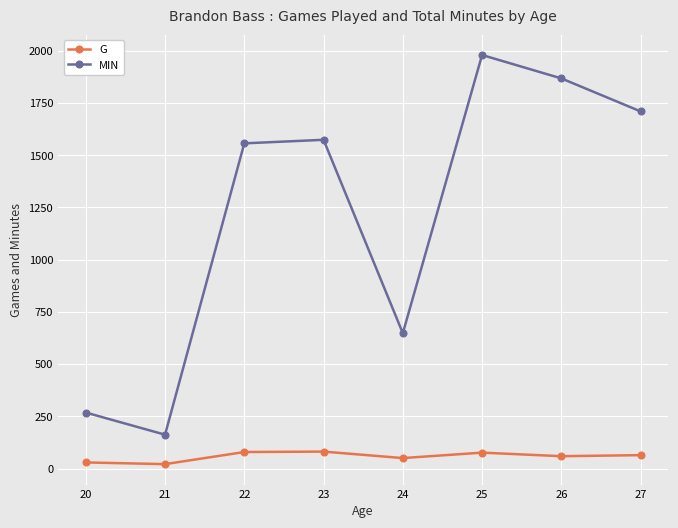

How many data points does each series have?

8